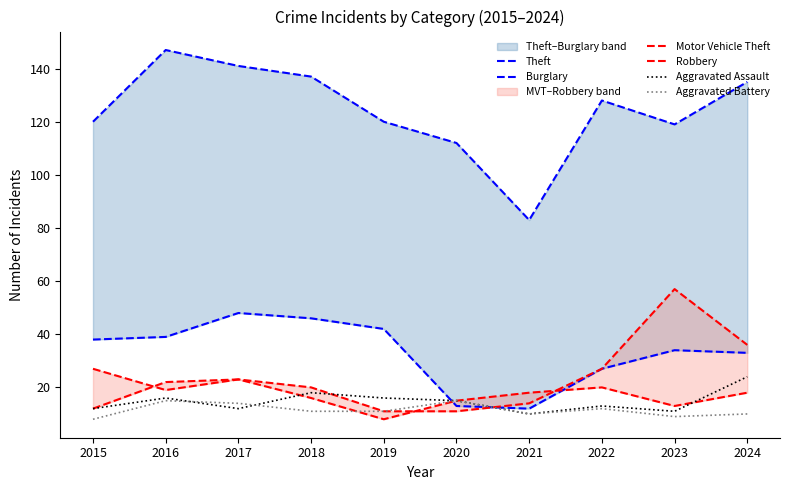

Read the Theft value at 2018, to the nearest 10.

140